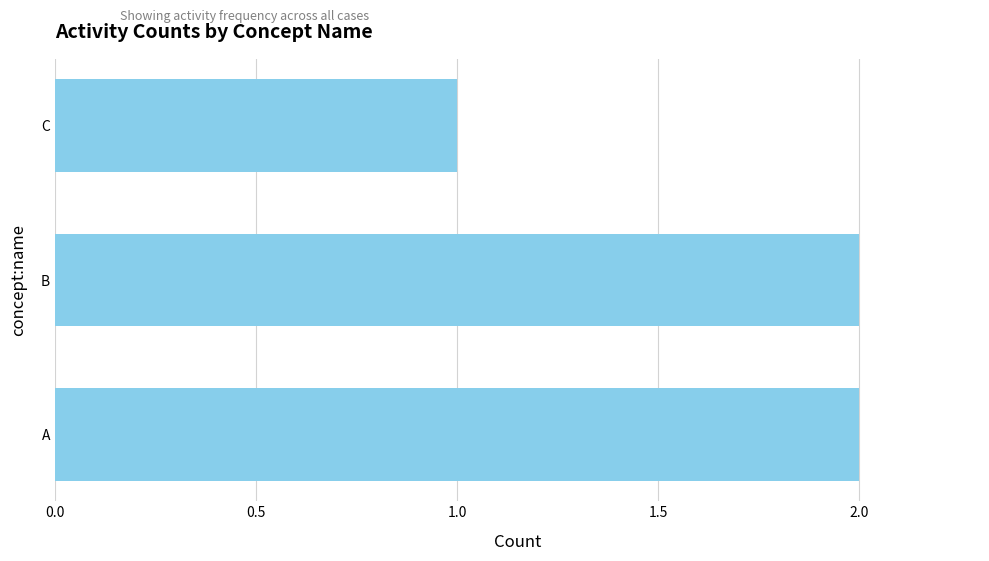

What is the maximum value shown in the chart?

2